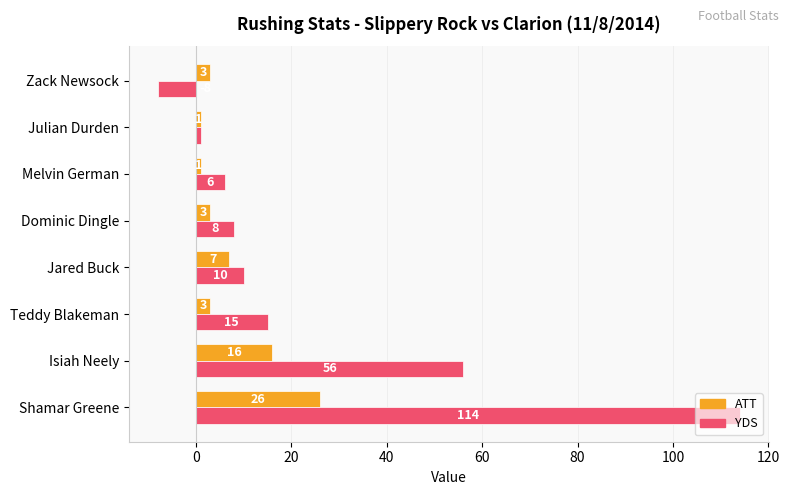

What is the approximate value of YDS at Dominic Dingle?

8